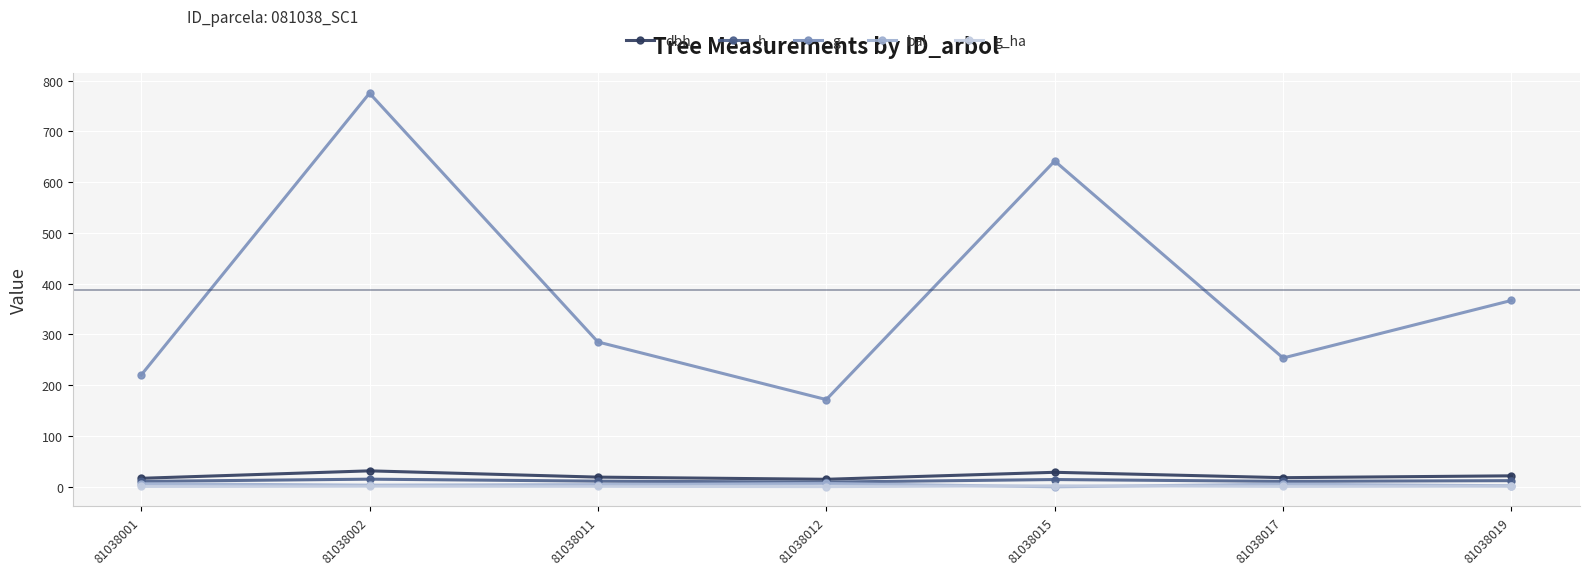

Read the g value at 81038017.

253.7